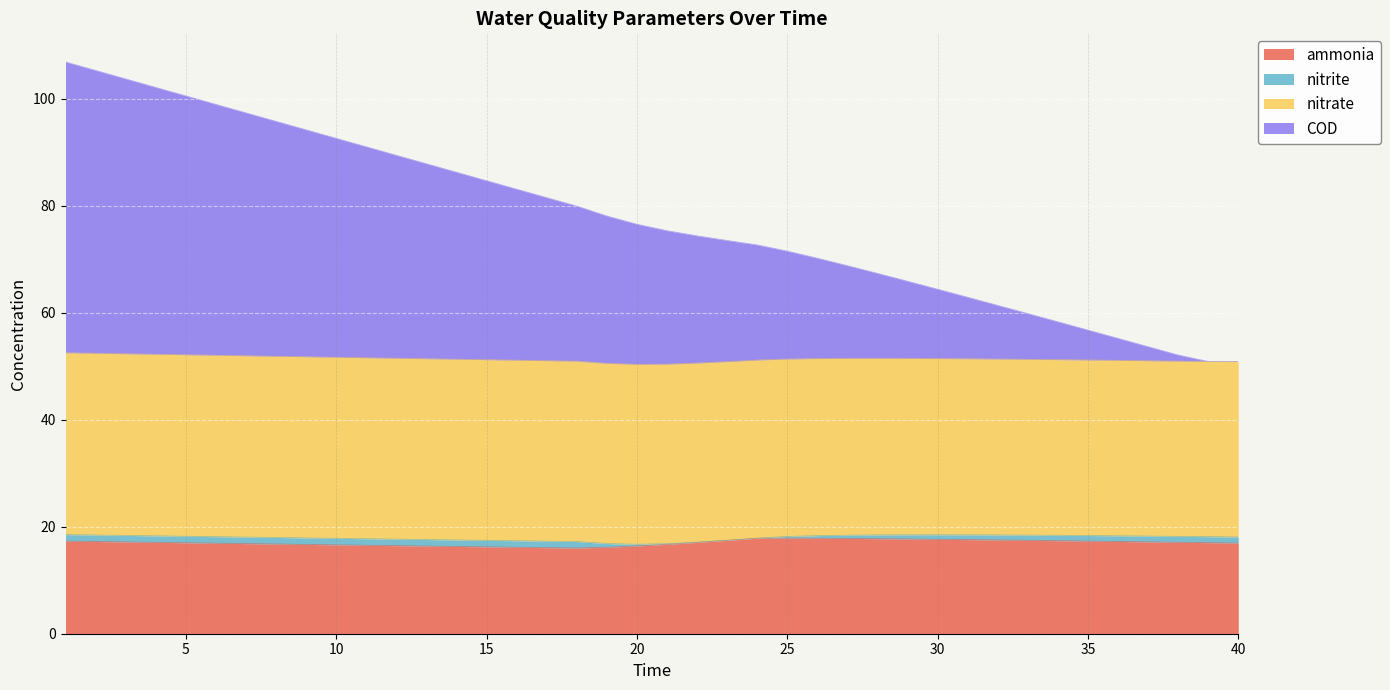

How many lines are shown in the chart?

4